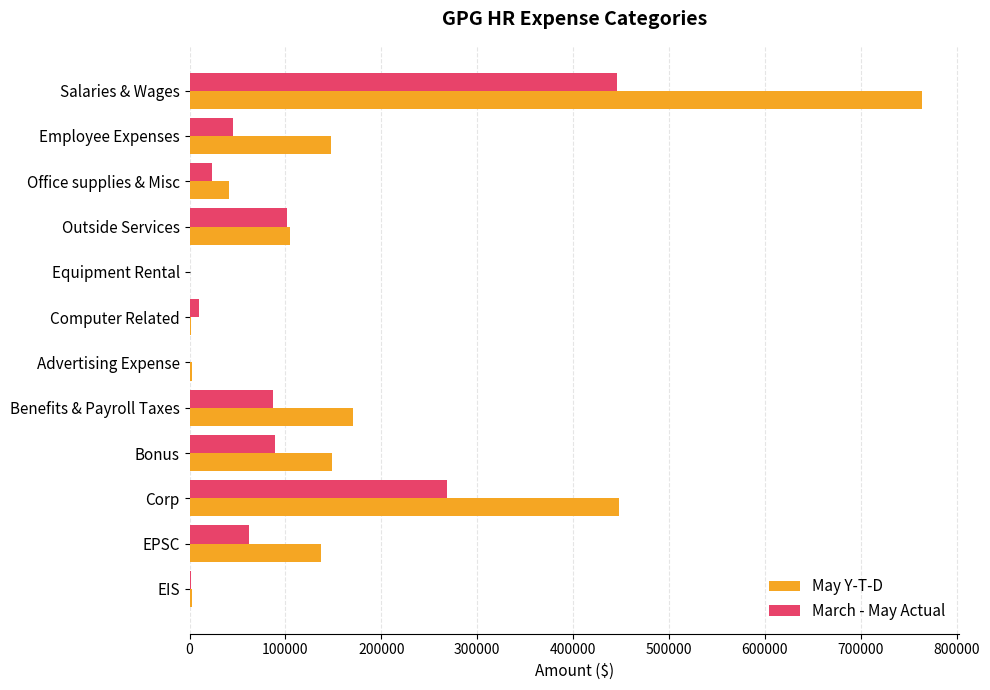

At which category is the sum across all series the highest?

Salaries & Wages